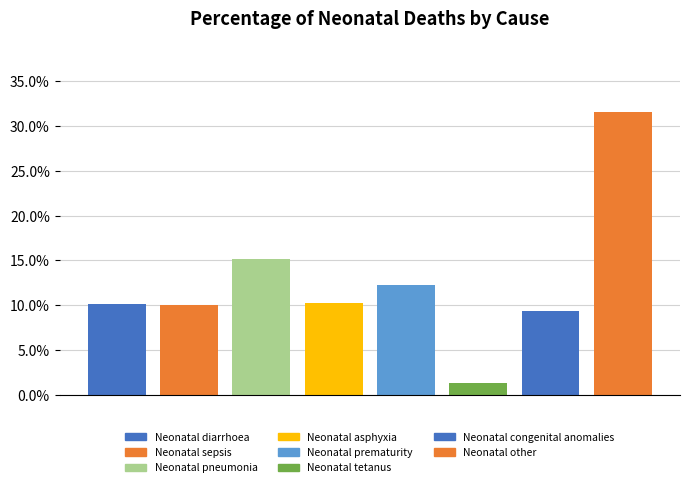

Are the bars horizontal?

No